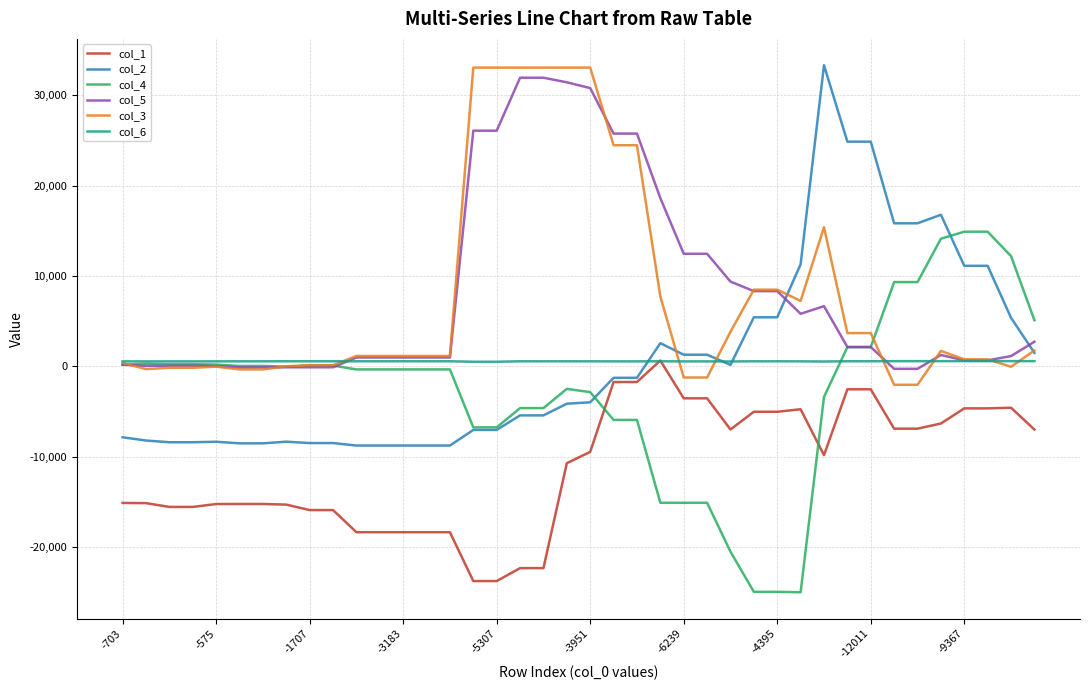

Which series has the widest spread of values?

col_2